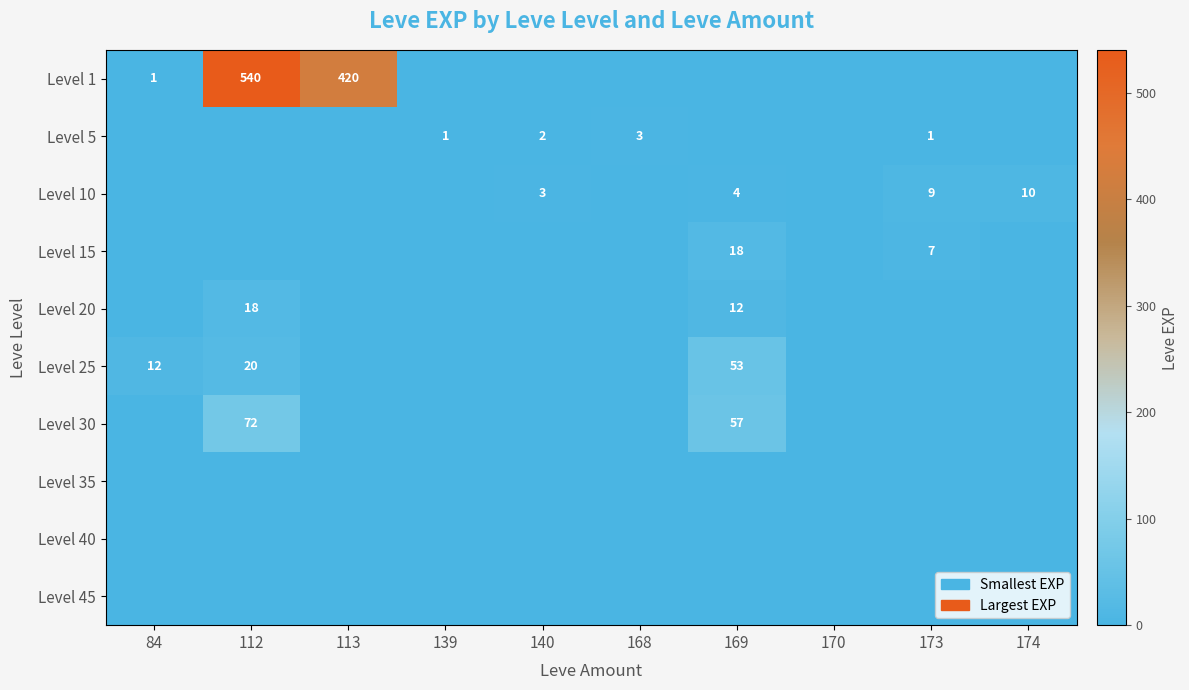

Rank the categories by Level 35 value from lowest to highest.

84, 112, 113, 139, 140, 168, 169, 170, 173, 174